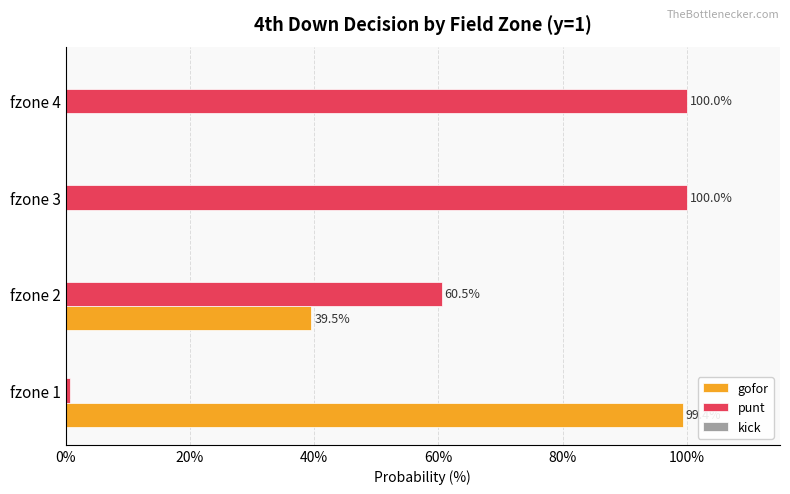

What is the maximum value shown in the chart?

100.0